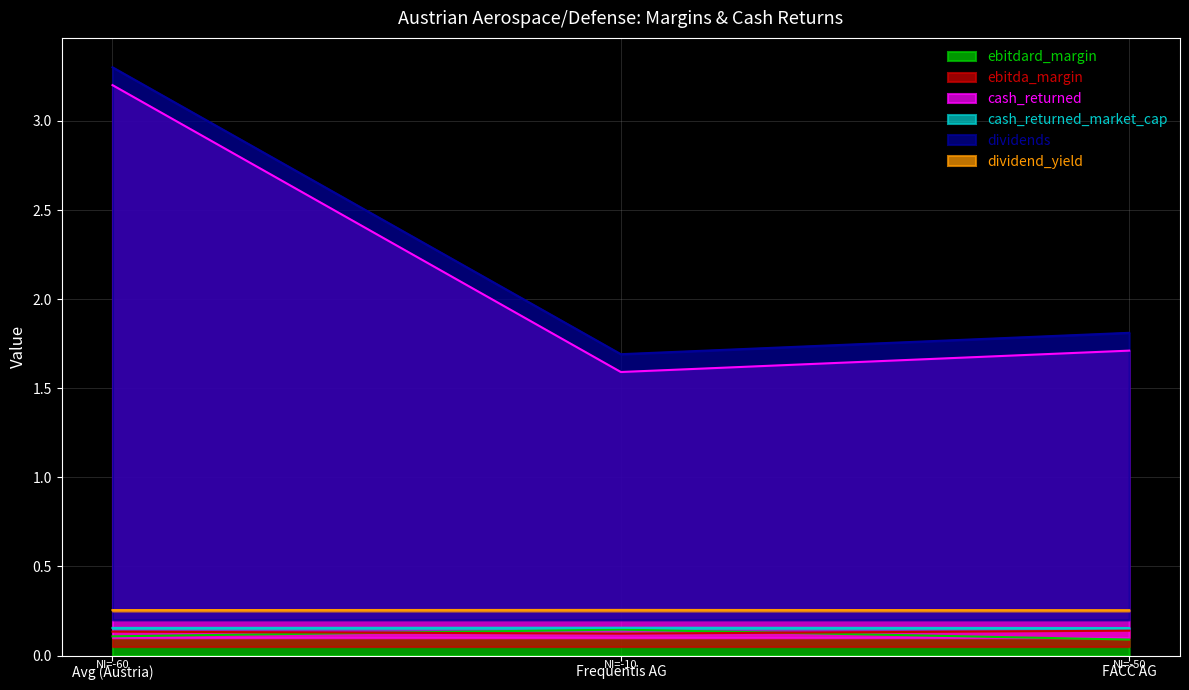

How many series are shown in this chart?

6